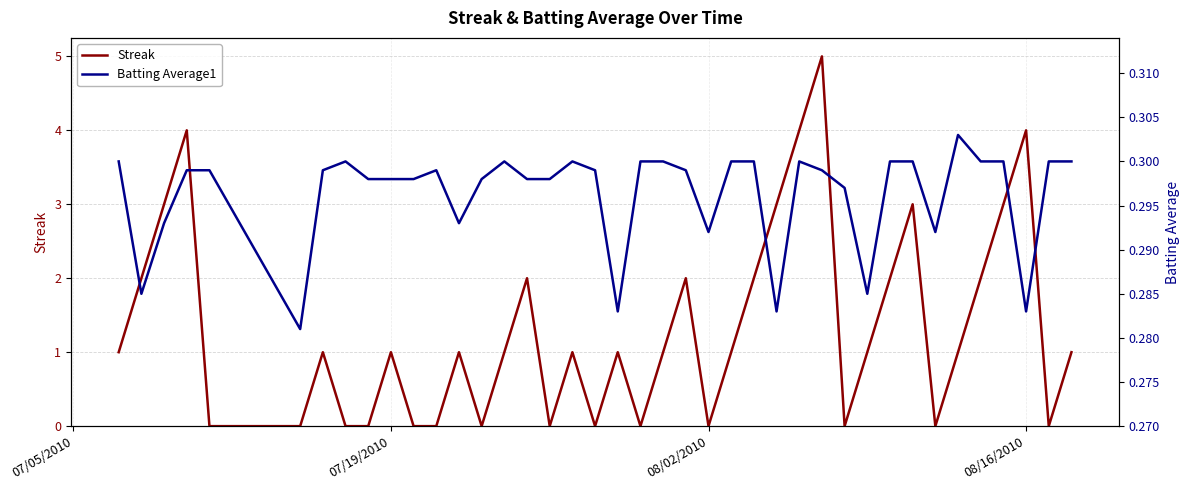

What is the difference between the maximum and second lowest values in the Streak series?

5